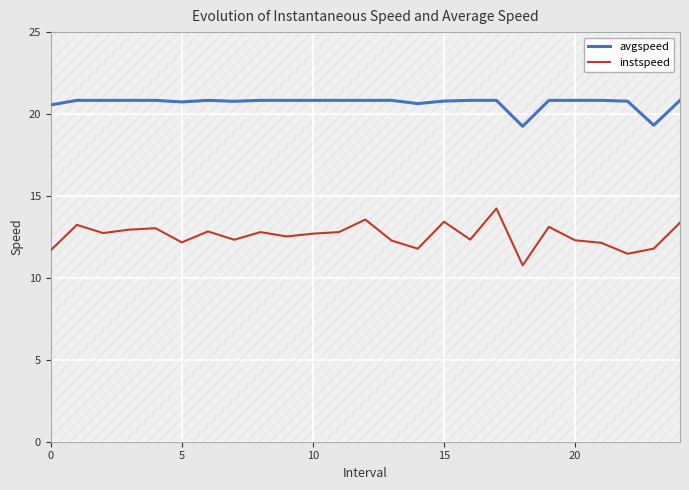

What is the lowest value of the instspeed series?

10.8